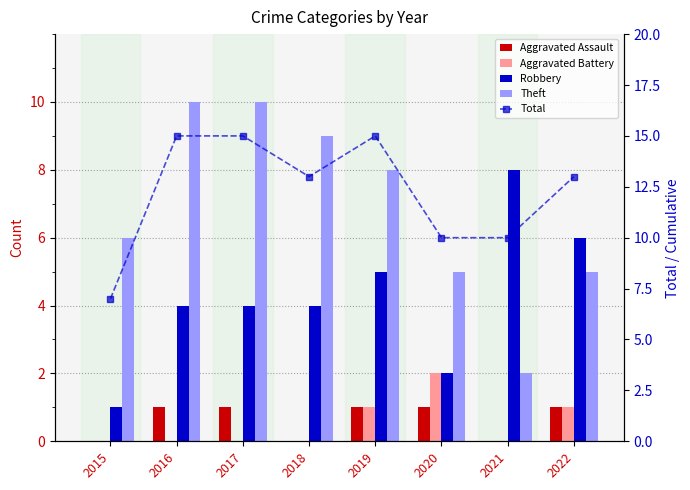

The Robbery series shows 5 at 2016. True or false?

False